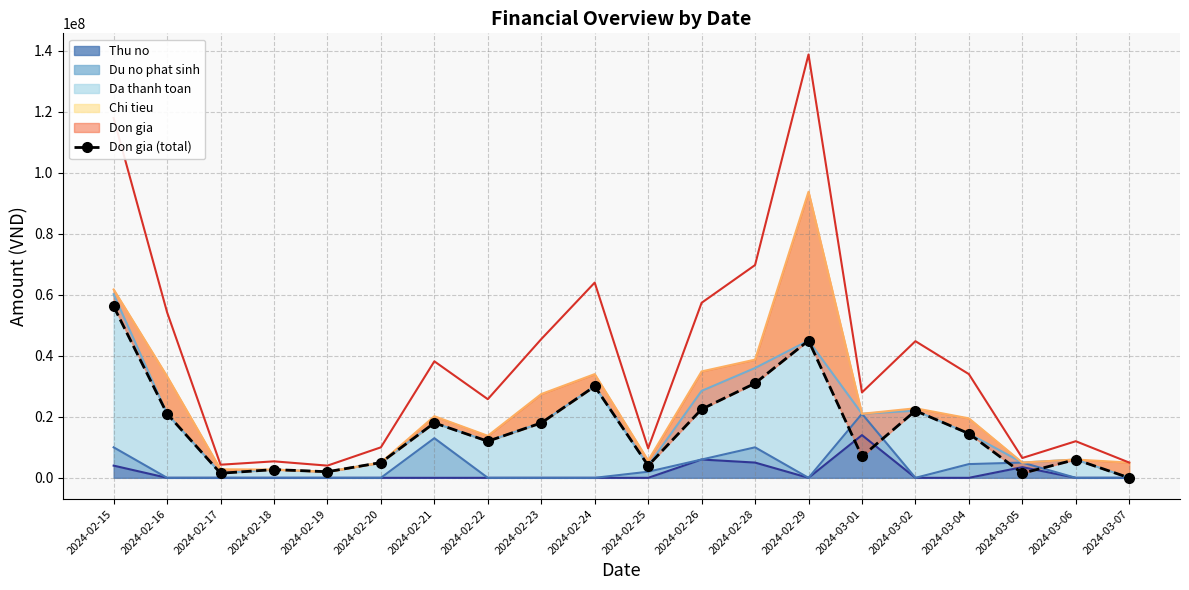

Does the chart have visible grid lines?

Yes